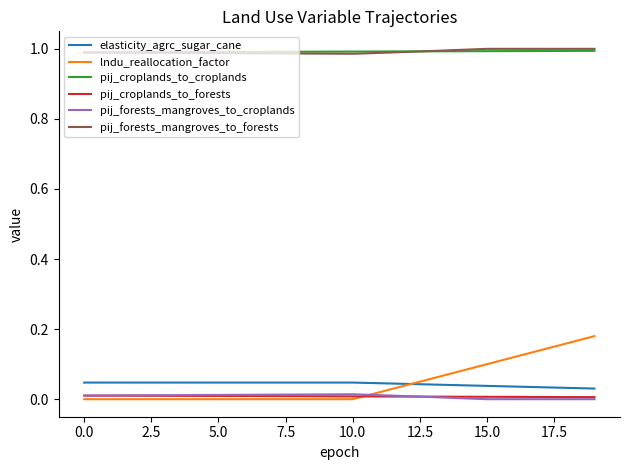

Which series has the widest spread of values?

lndu_reallocation_factor